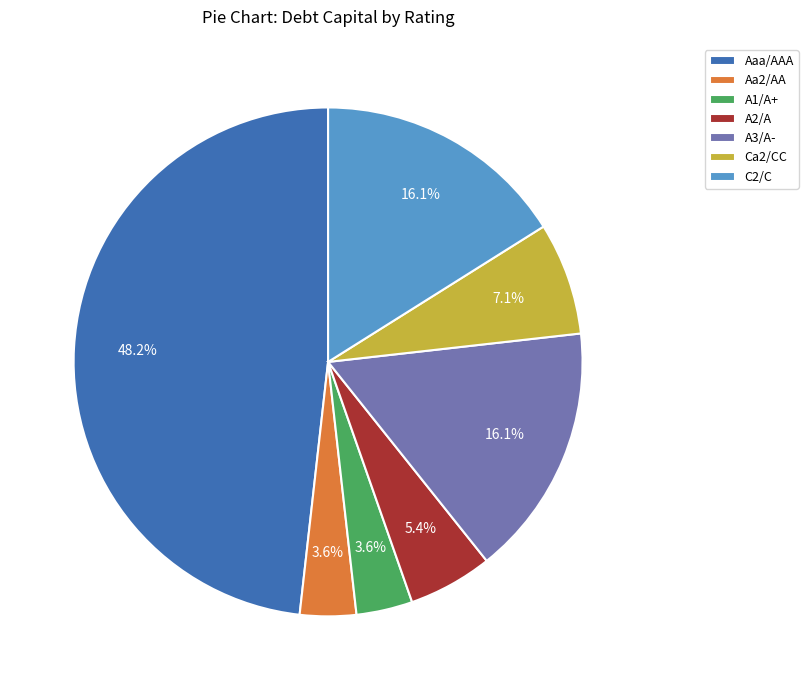

To the nearest percent, what percentage of the pie is A3/A-?

16%